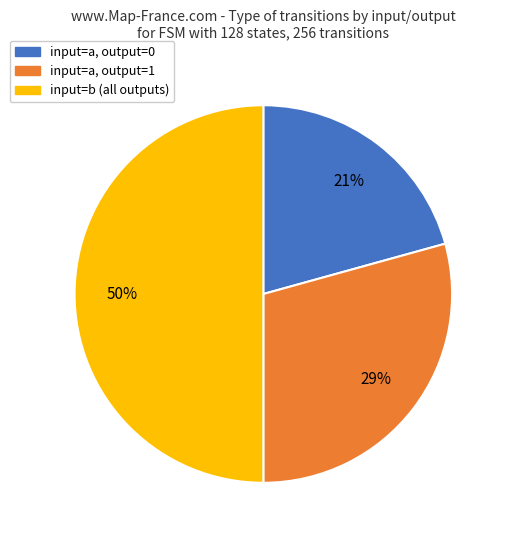

To the nearest percent, what is the average slice percentage?

33%